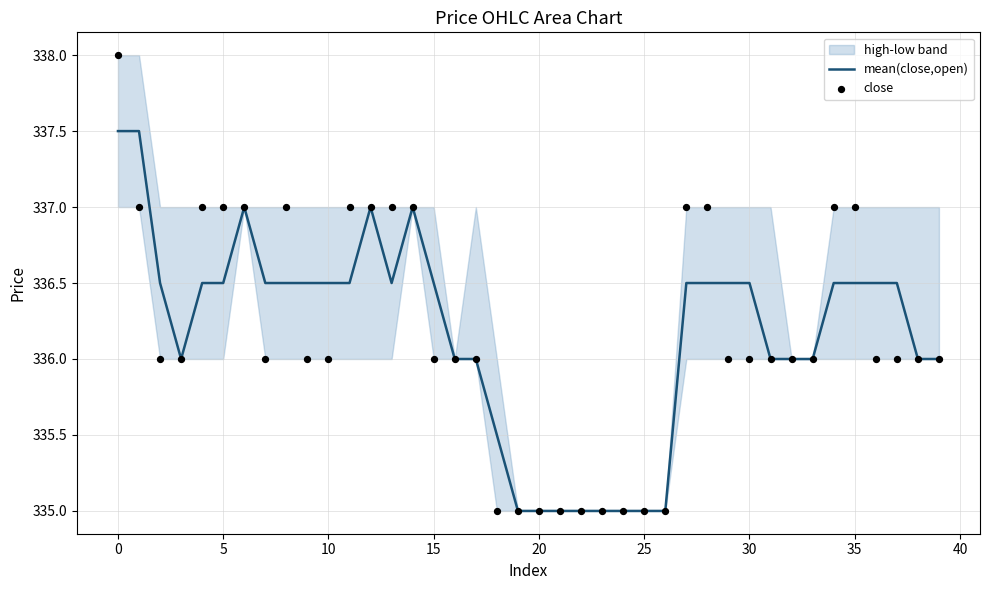

Which series has the largest Y range (max minus min)?

close